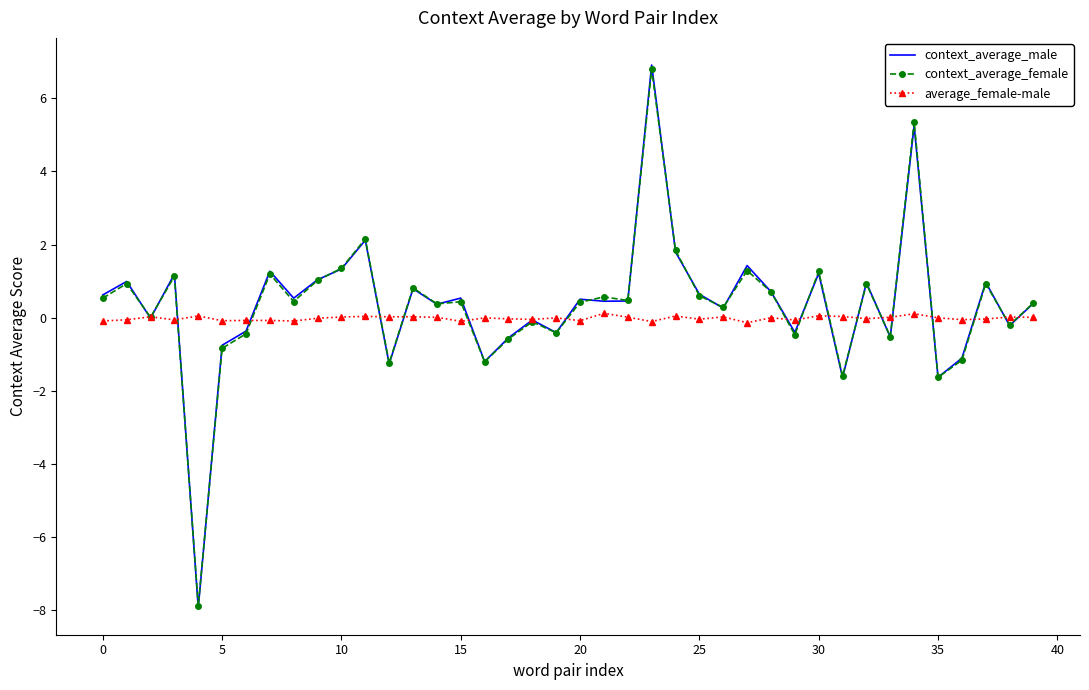

Which series has the largest range (max minus min)?

context_average_male